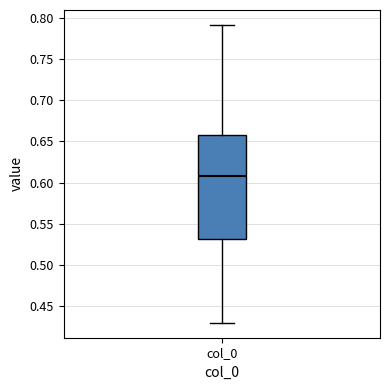

Transcribe this box plot: give where the median line is, the range the box spans, and where the two whiskers end, as read against the y-axis. The values are not printed on the chart, so give them approximately, as read against the axis.

median 0.605, box 0.530 to 0.660, whiskers 0.430 to 0.790